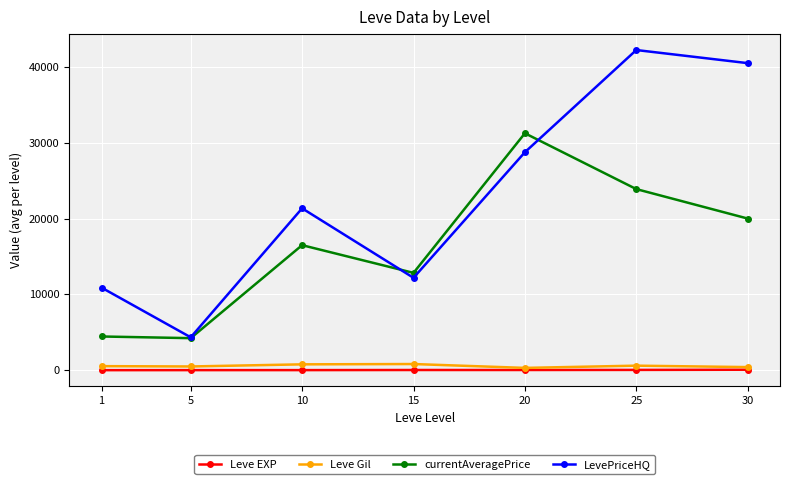

What is the difference between the maximum and minimum values in the LevePriceHQ series?

37894.7